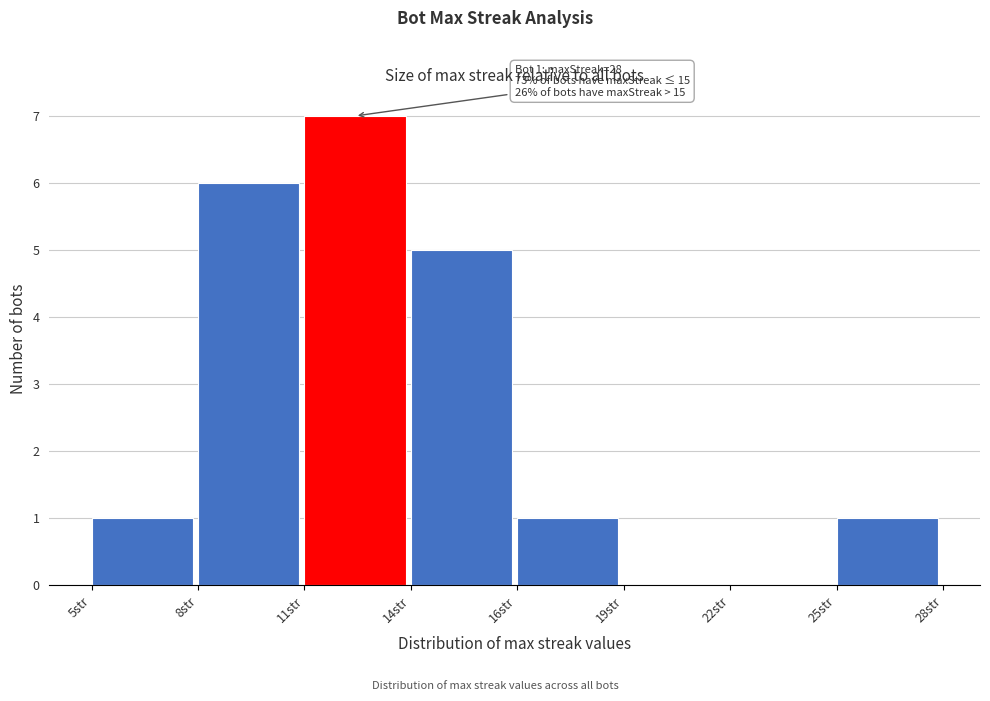

Reading left to right, extract all data points from this chart.

5str=1	8str=6	11str=7	14str=5	16str=1	19str=0	22str=0	25str=1